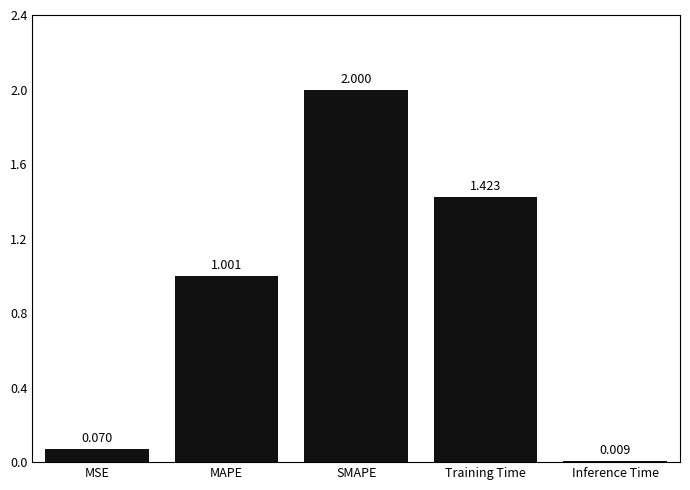

At which category does the chart reach its minimum across all series?

Inference Time